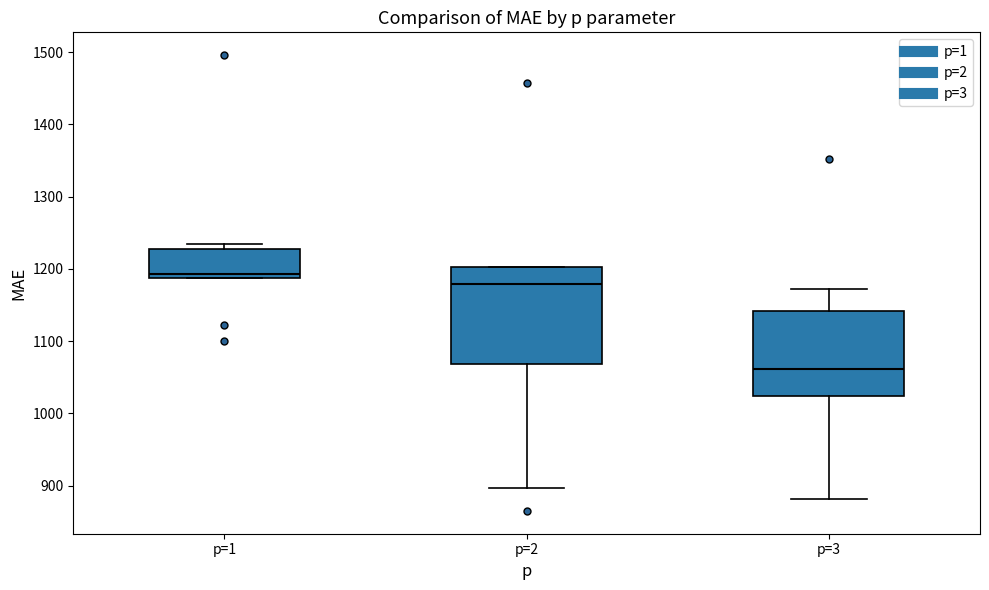

Where is the lower edge of the box for p=1 on the y-axis? The values are not printed on the chart, so give them approximately, as read against the axis.

1190